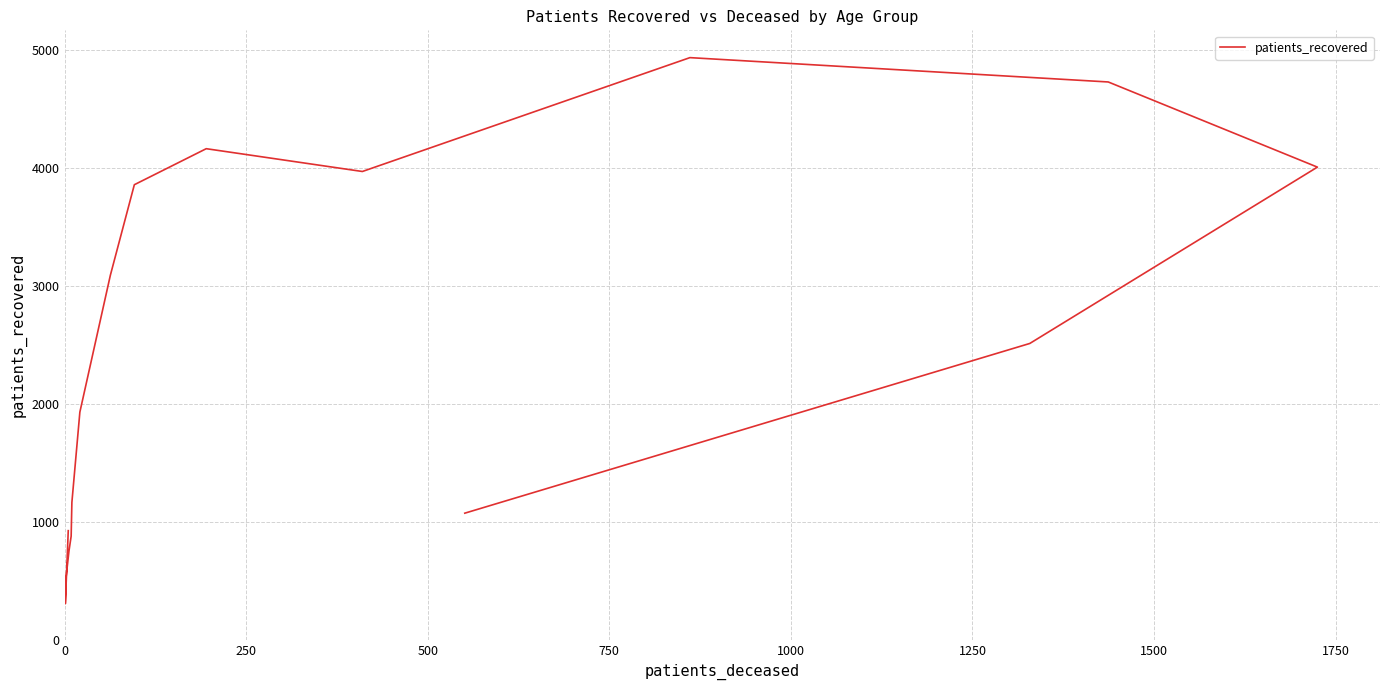

True or false: the data has more than 1 interior local peaks.

True